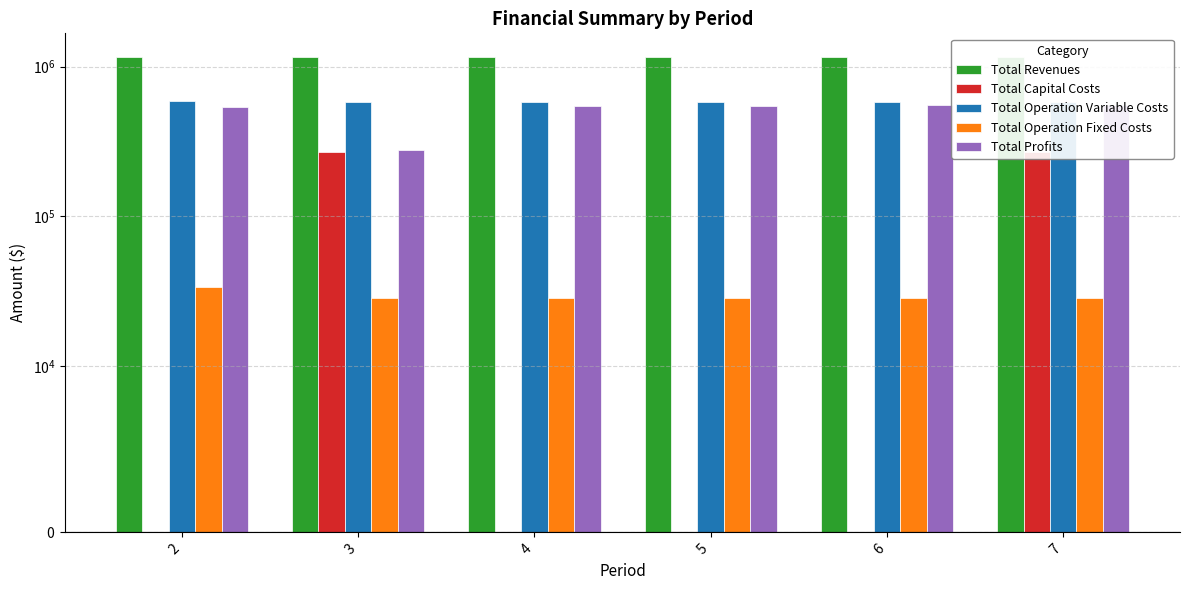

At which category is the sum across all series the highest?

7